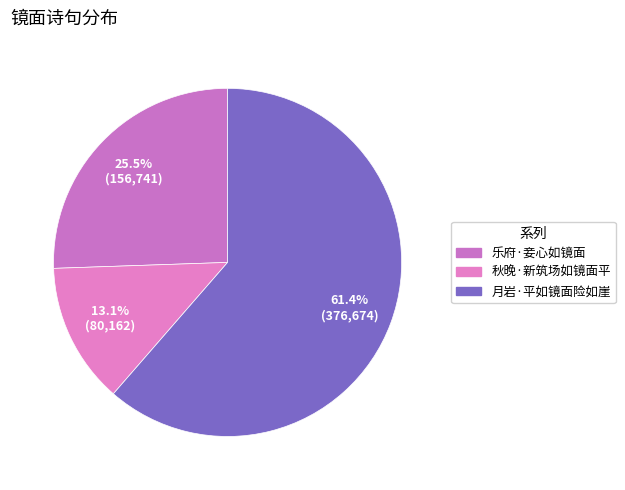

Combined, do 秋晚·新筑场如镜面平 and 乐府·妾心如镜面 account for over 50%?

No